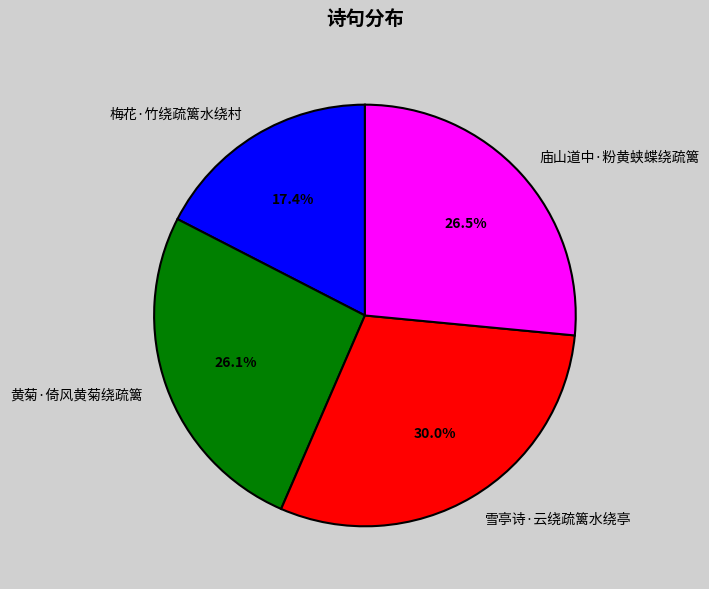

Between 雪亭诗·云绕疏篱水绕亭 and 庙山道中·粉黄蛱蝶绕疏篱, which is larger?

雪亭诗·云绕疏篱水绕亭